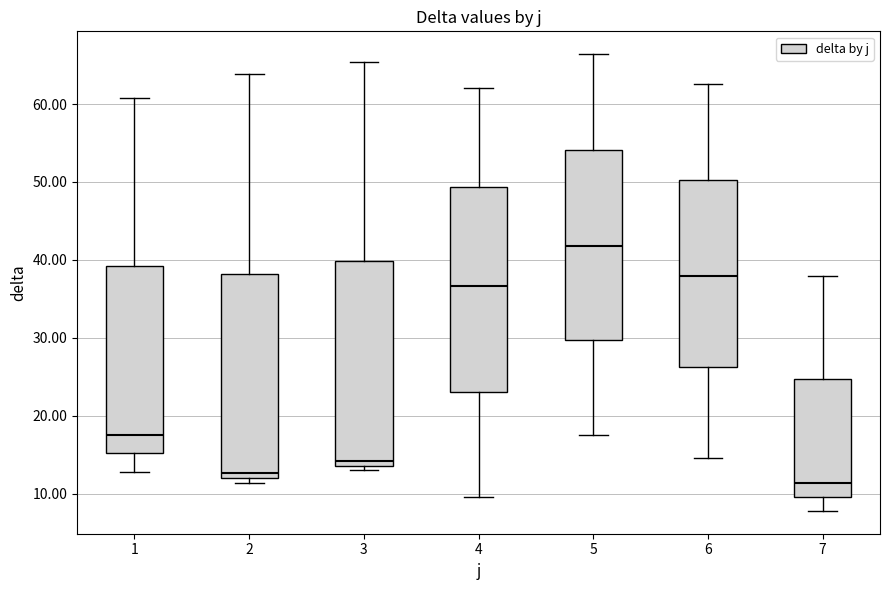

Reading left to right, transcribe this box plot: for each box, give where its median line is, the range the box spans, and where its two whiskers end, as read against the y-axis. The values are not printed on the chart, so give them approximately, as read against the axis.

1: median 18, box 15 to 39, whiskers 13 to 61
2: median 13, box 12 to 38, whiskers 11 to 64
3: median 14 (just above the box's lower edge), box 14 to 40, whiskers 13 to 65
4: median 37, box 23 to 49, whiskers 10 to 62
5: median 42, box 30 to 54, whiskers 18 to 66
6: median 38, box 26 to 50, whiskers 15 to 63
7: median 11, box 10 to 25, whiskers 8 to 38